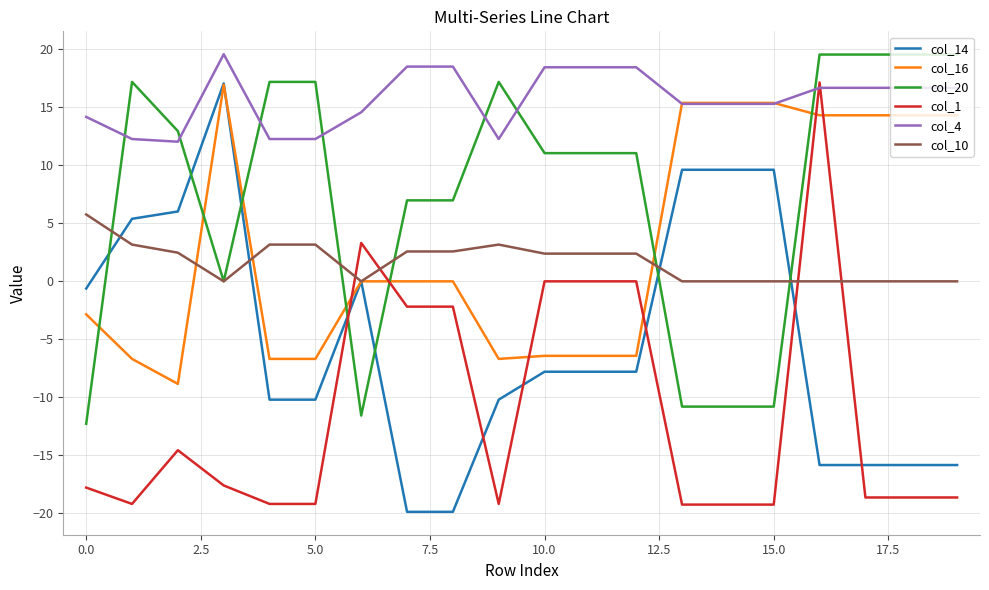

True or false: col_14 has more than 1 points higher than both neighbors.

True